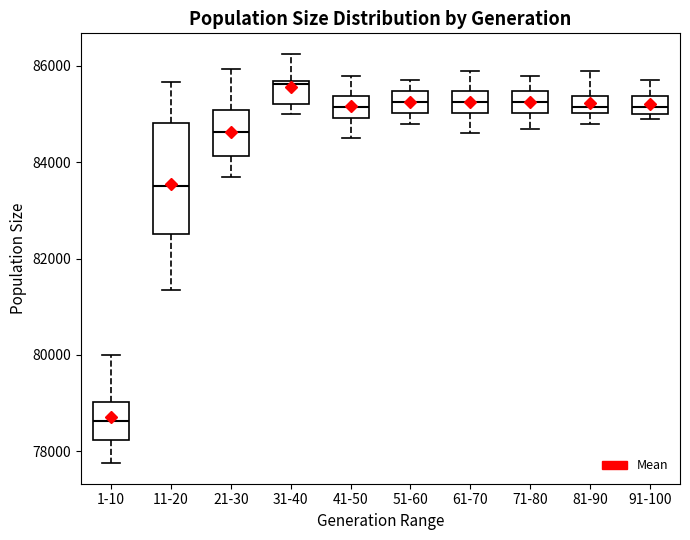

Reading left to right, transcribe this box plot: for each box, give where its median line is, the range the box spans, and where its two whiskers end, as read against the y-axis. The values are not printed on the chart, so give them approximately, as read against the axis.

1-10: median 78600, box 78200 to 79000, whiskers 77800 to 80000
11-20: median 83600, box 82600 to 84800, whiskers 81400 to 85600
21-30: median 84600, box 84200 to 85000, whiskers 83600 to 86000
31-40: median 85600 (just below the box's upper edge), box 85200 to 85600, whiskers 85000 to 86200
41-50: median 85200, box 85000 to 85400, whiskers 84600 to 85800
51-60: median 85200, box 85000 to 85400, whiskers 84800 to 85800
61-70: median 85200, box 85000 to 85400, whiskers 84600 to 86000
71-80: median 85200, box 85000 to 85400, whiskers 84800 to 85800
81-90: median 85200, box 85000 to 85400, whiskers 84800 to 86000
91-100: median 85200, box 85000 to 85400, whiskers 85000 (just below the box's lower edge) to 85800